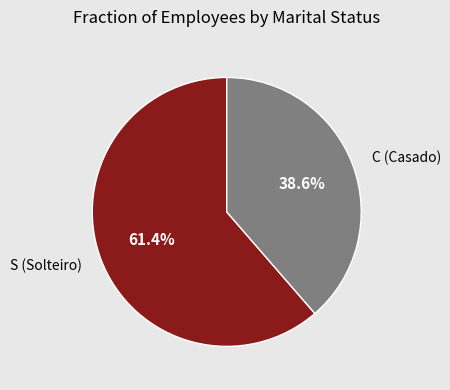

Is there a majority slice in this chart?

Yes